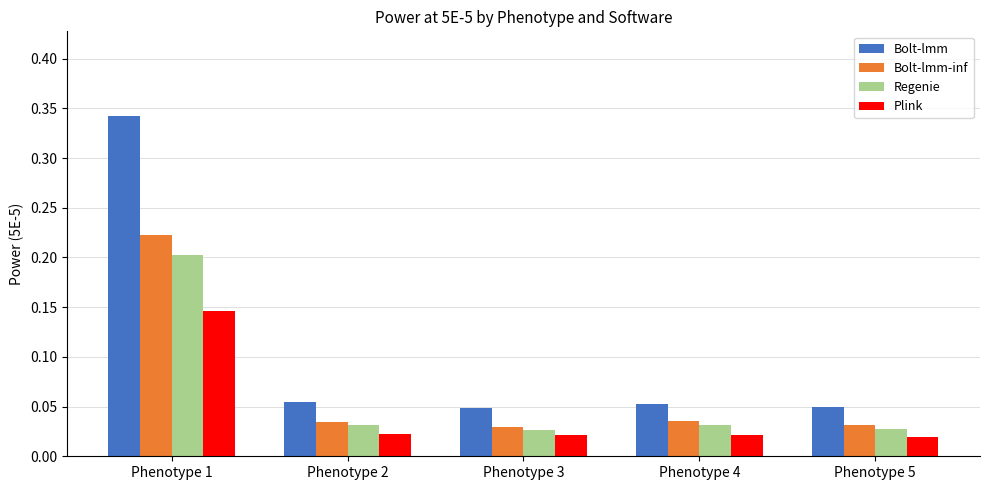

At how many categories does at least one series exceed 0?

5